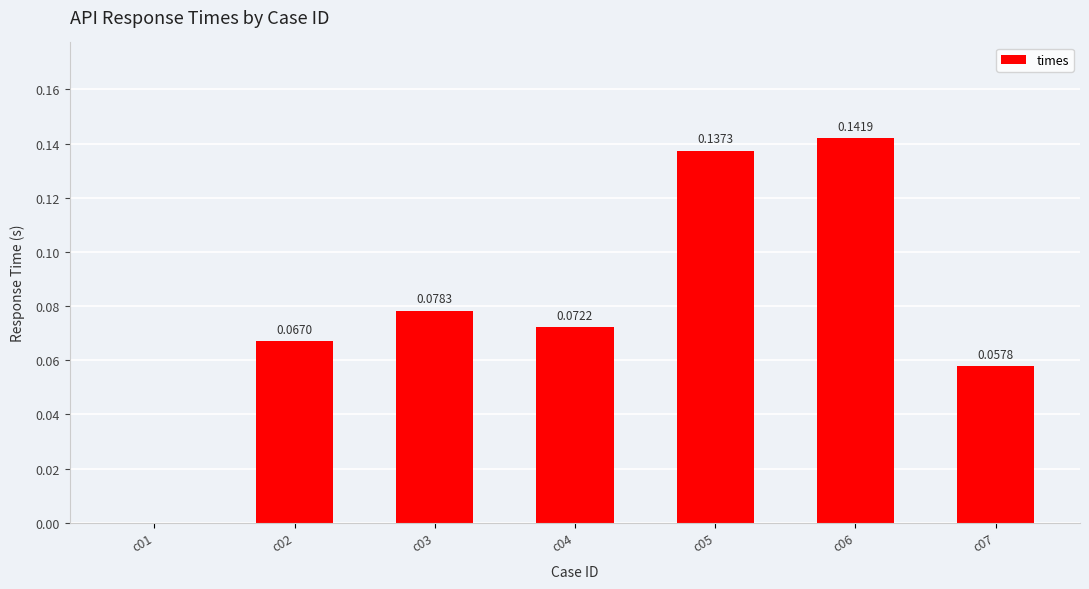

At which category does the chart reach its peak across all series?

c06